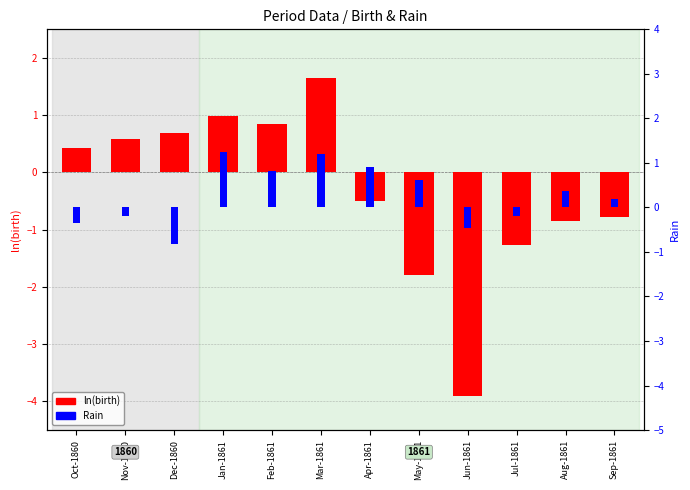

What is the minimum value shown in the chart?

-3.9